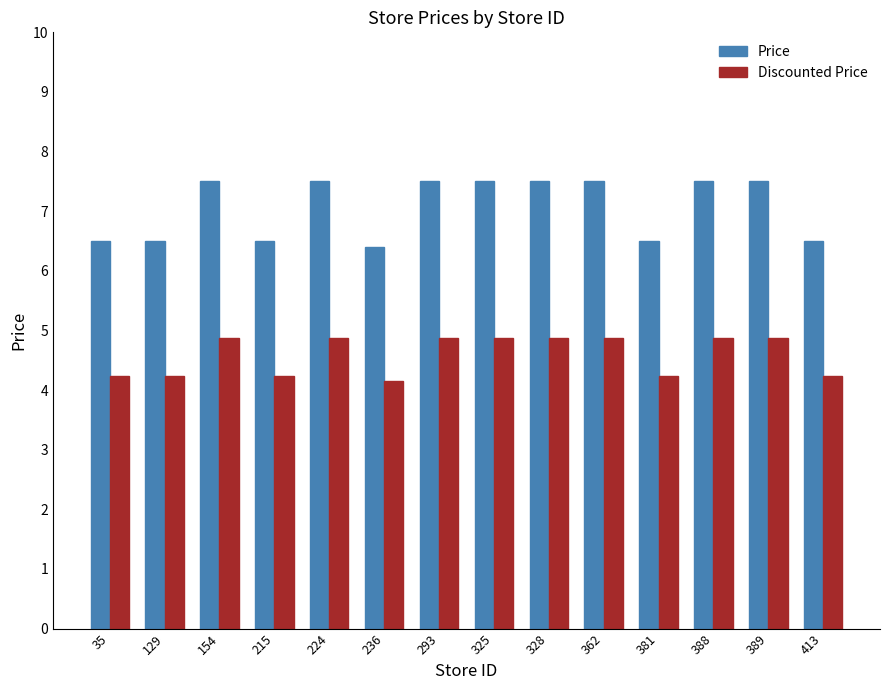

What is the sum of the Price values at 215 and 154?

14.0